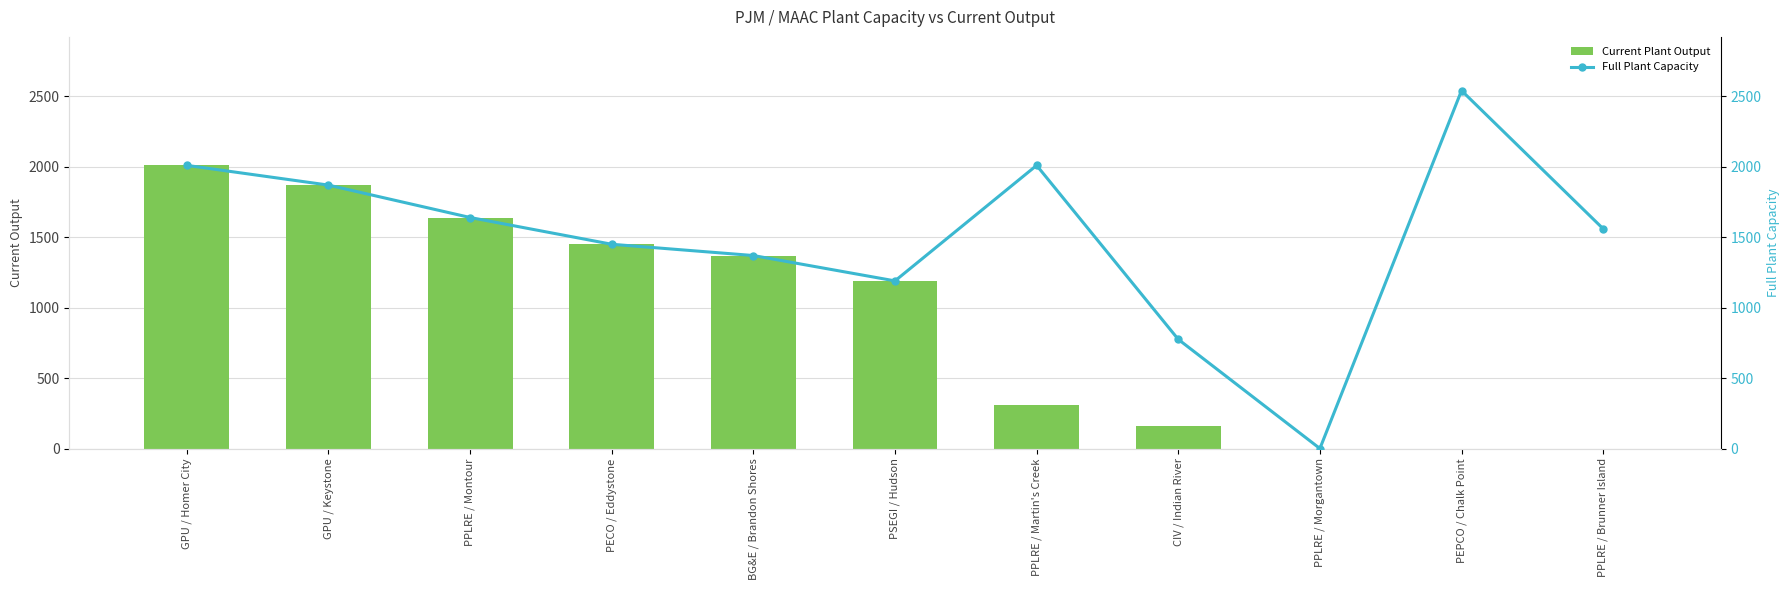

Does the chart contain stacked bars?

No